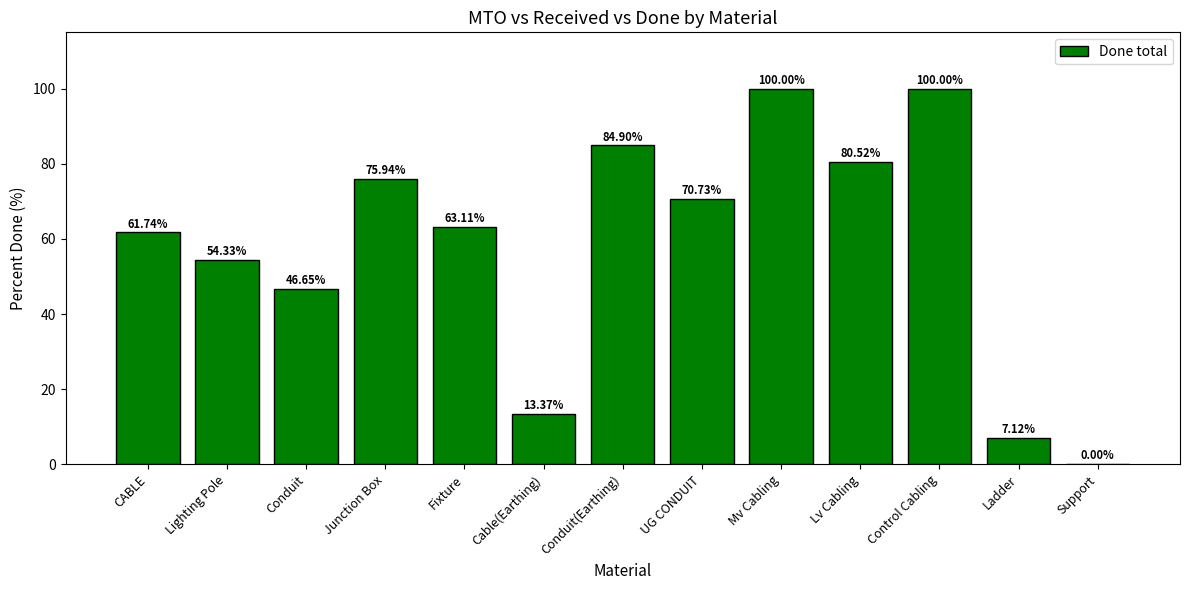

Are the bars grouped side by side (vs. stacked)?

No